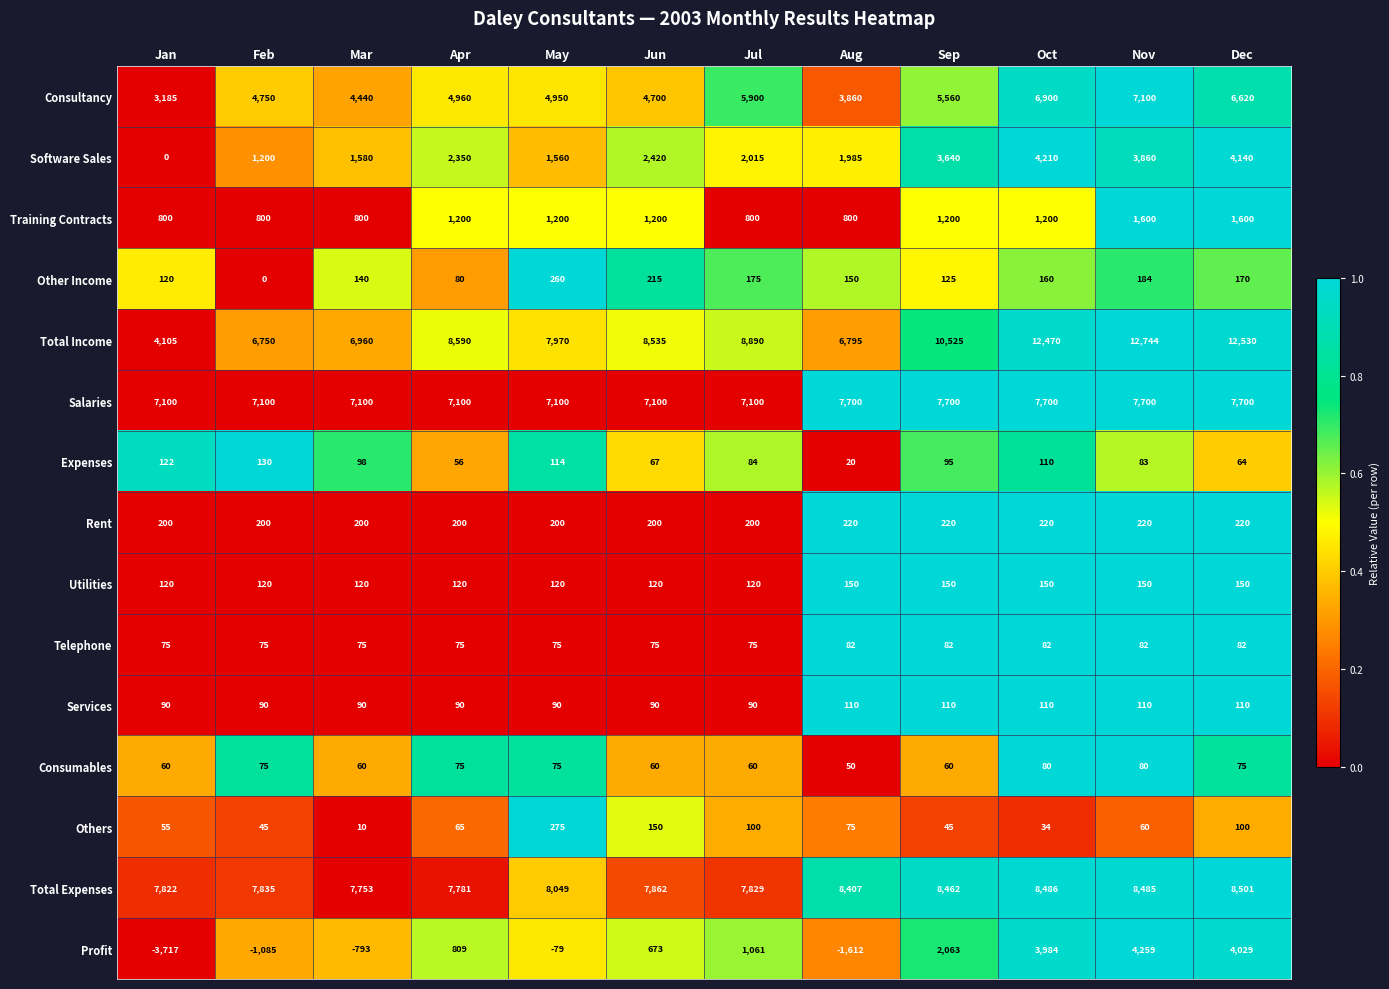

What is the maximum value for Services?

110